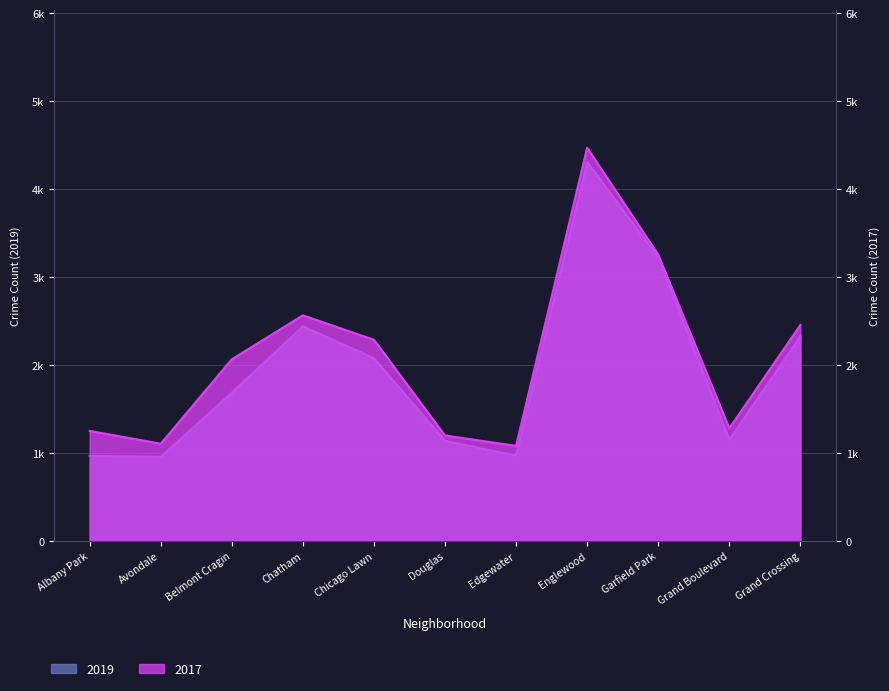

At how many categories does at least one series exceed 1204?

8